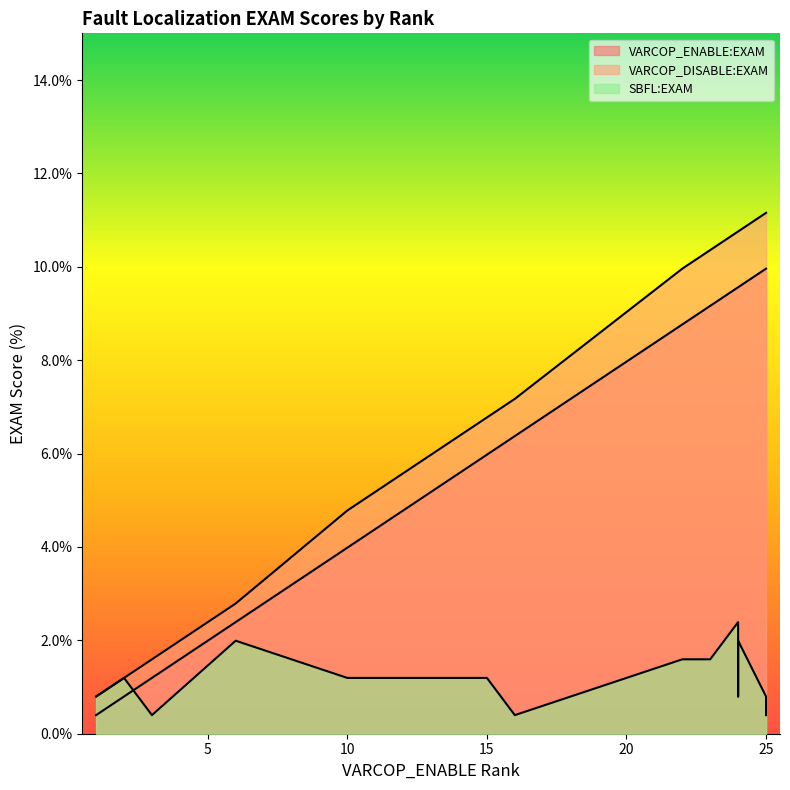

At which category is the sum across all series the highest?

24